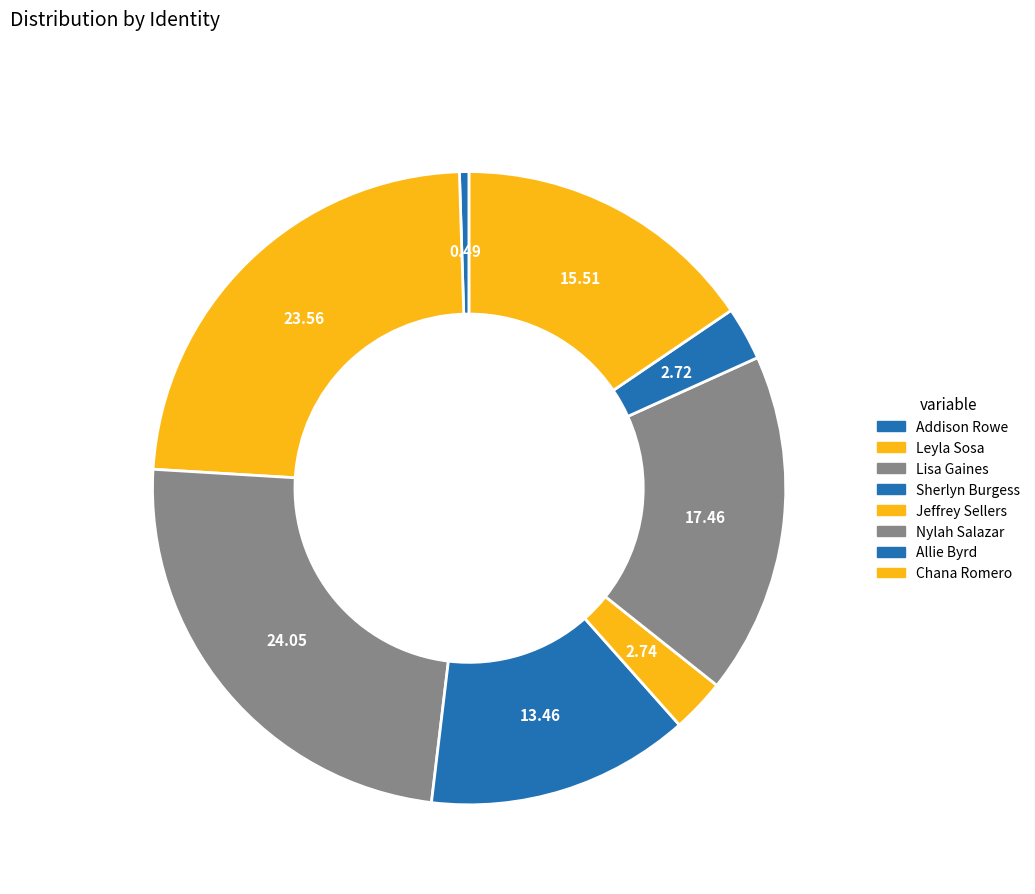

Is it true that Allie Byrd is 11% of the pie?

False